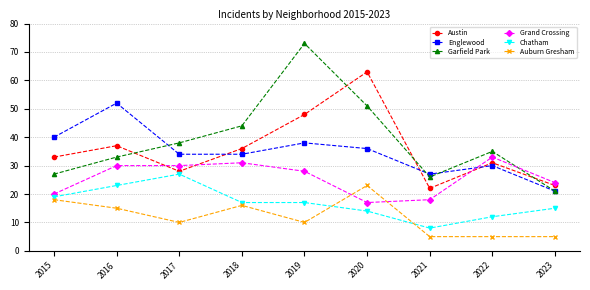

At which category does Austin reach its first local peak?

2016